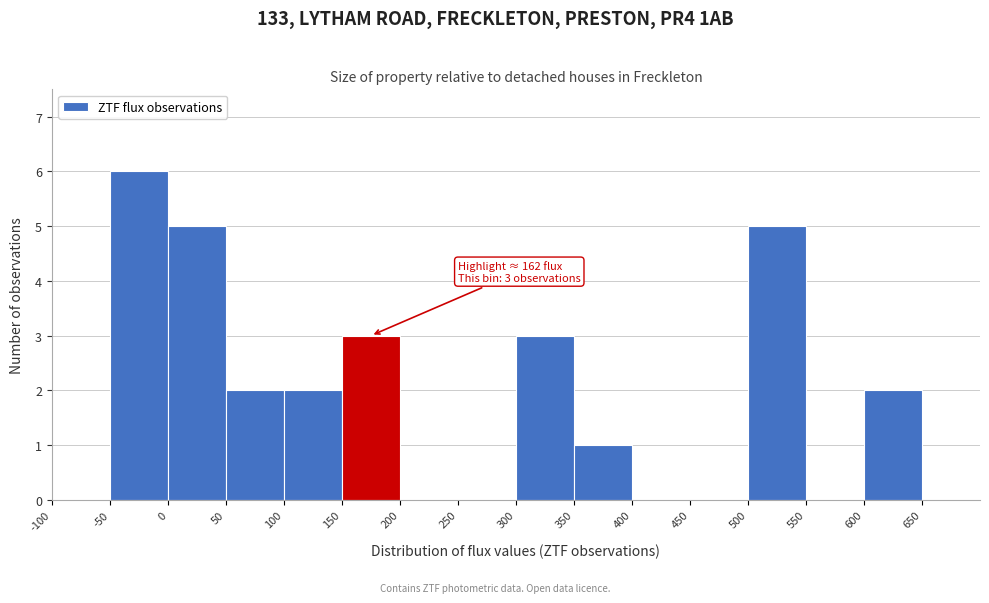

Which range on the x-axis has the tallest bar?

-50 to 0